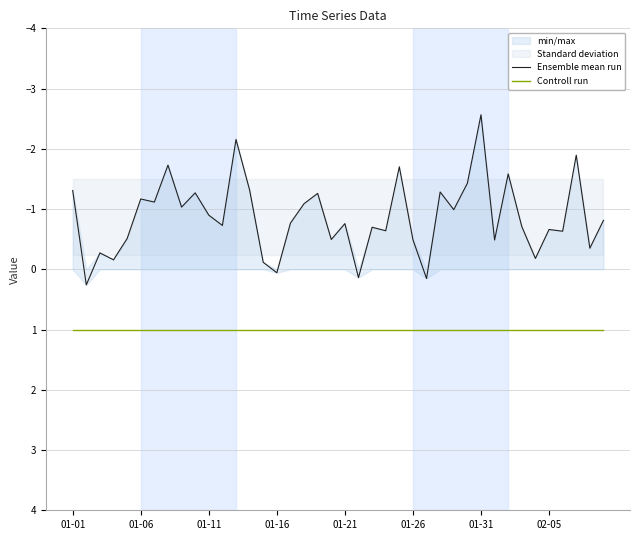

What are all the series names shown in the legend?

Ensemble mean run, Controll run